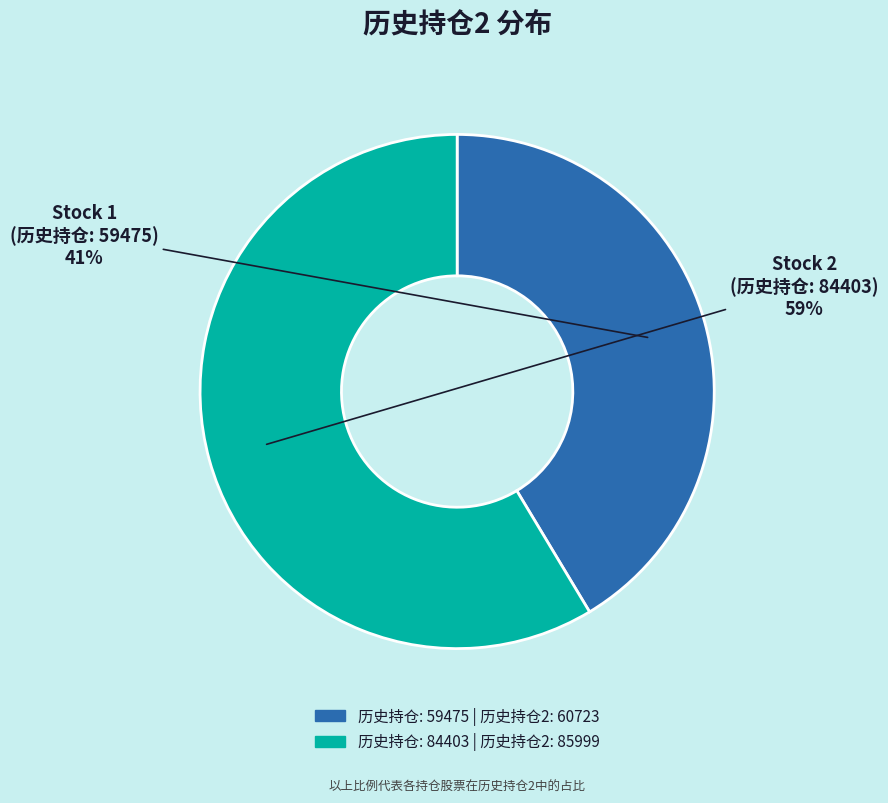

Count the number of slices in the pie.

2